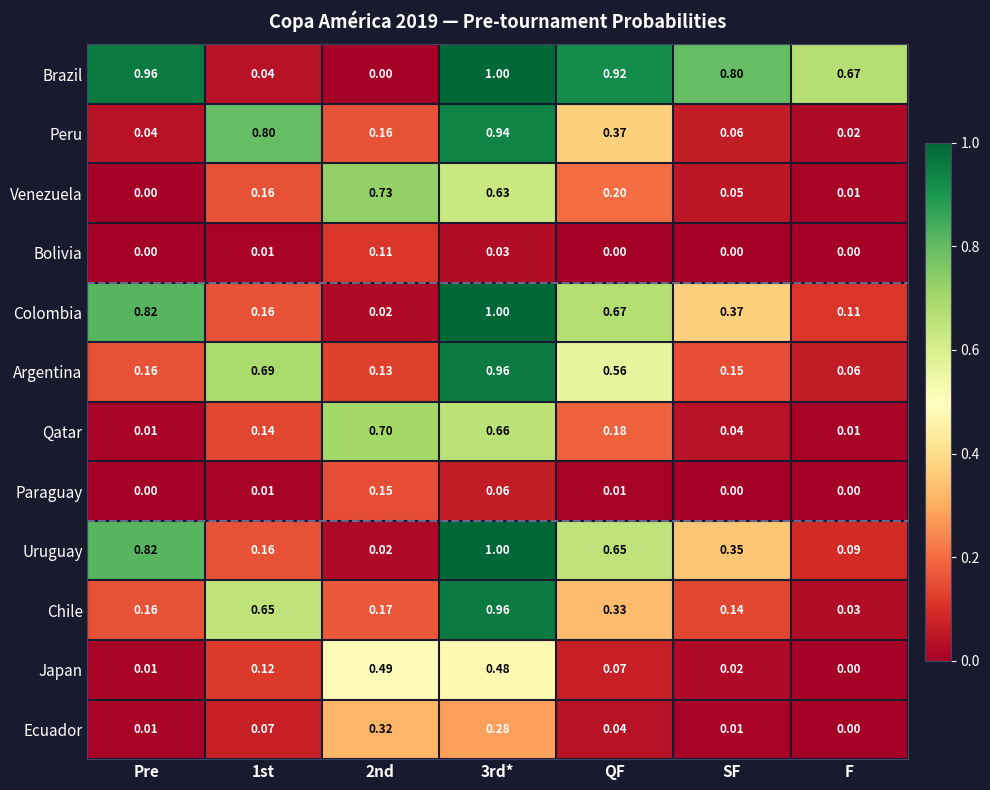

Which series has the widest spread of values?

Brazil